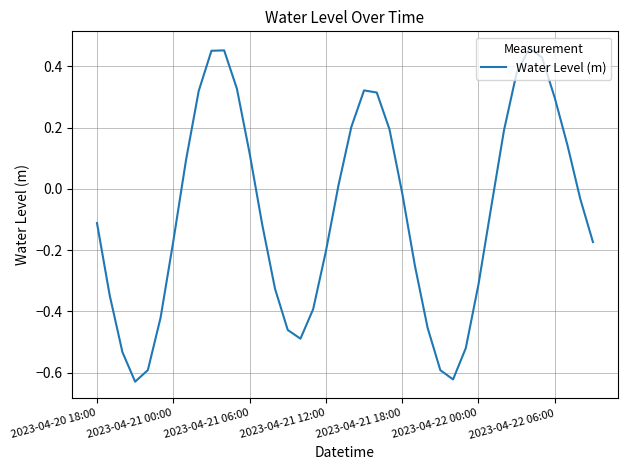

What is the difference between the maximum and minimum values?

1.1